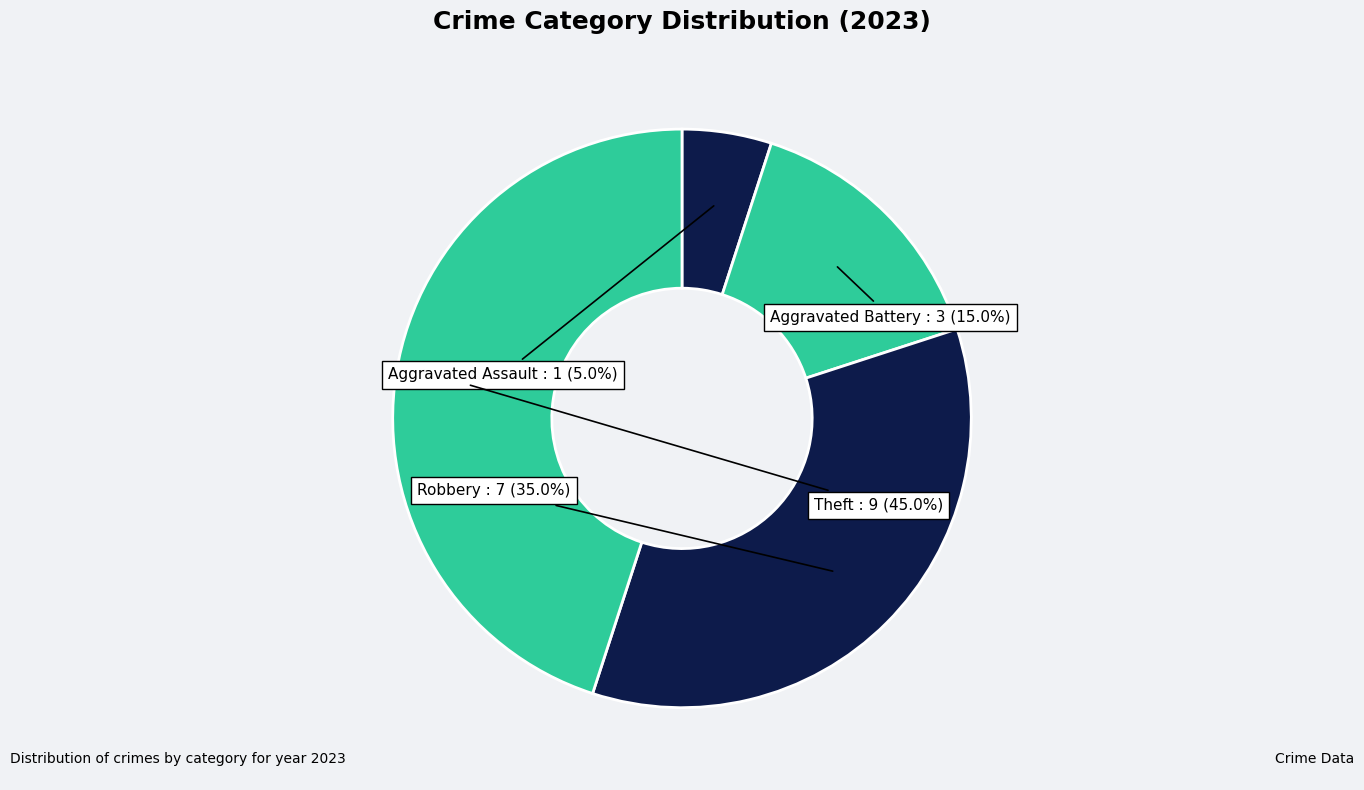

What is the ratio of the value at Theft to the value at Robbery?

1.3